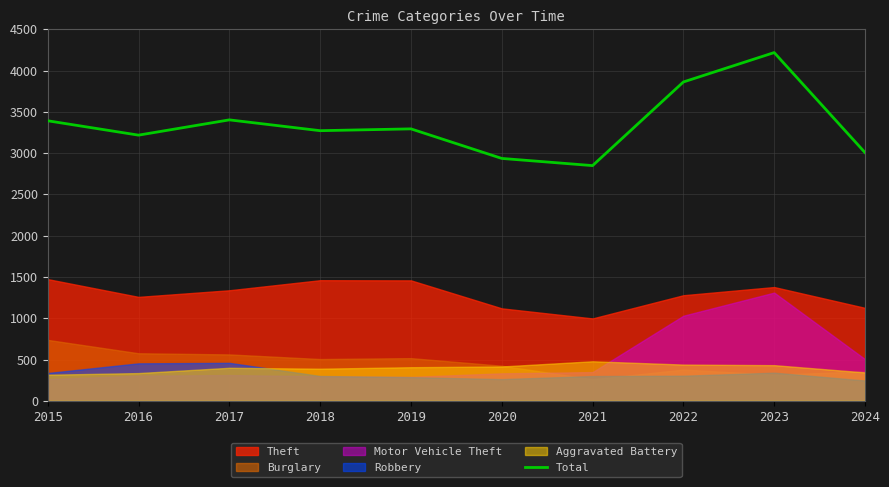

Reading left to right, what are all the values shown in this chart?

3392	3218	3403	3272	3294	2936	2849	3862	4218	3007